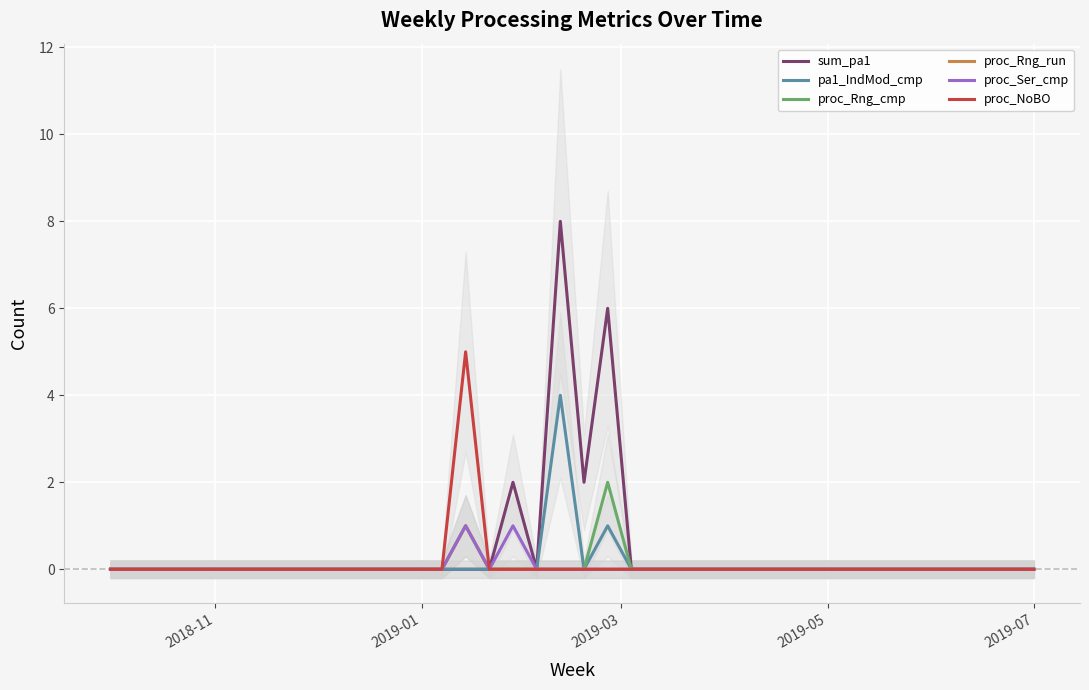

How many distinct data groups are displayed?

6